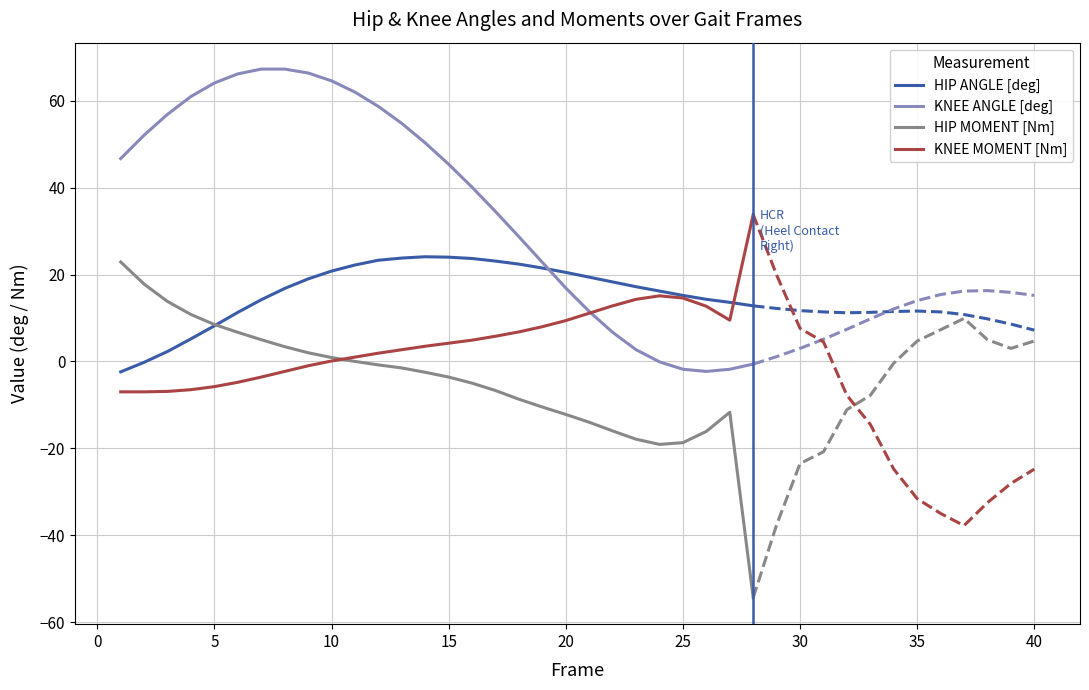

How many data points in KNEE ANGLE [deg] are above 46?

14